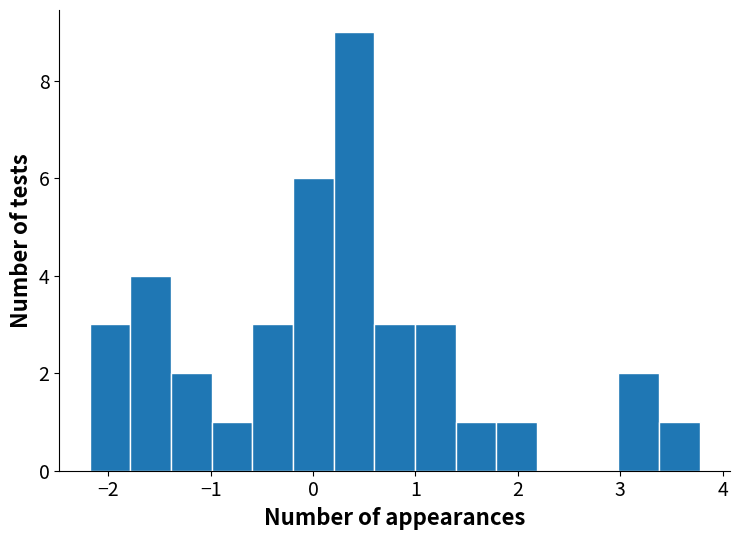

Around what value on the x-axis is the tallest bar? Give the approximate position of its centre, as read against the axis.

0.4